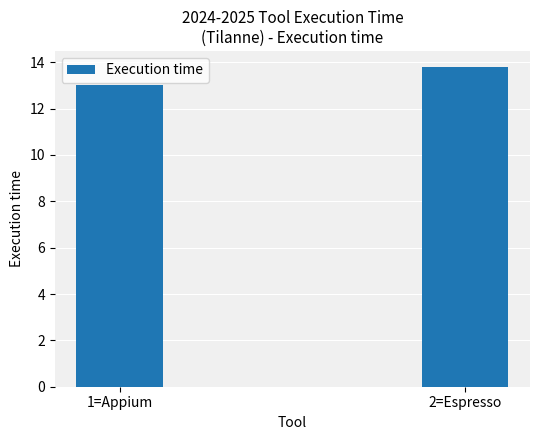

Does the chart contain stacked bars?

No